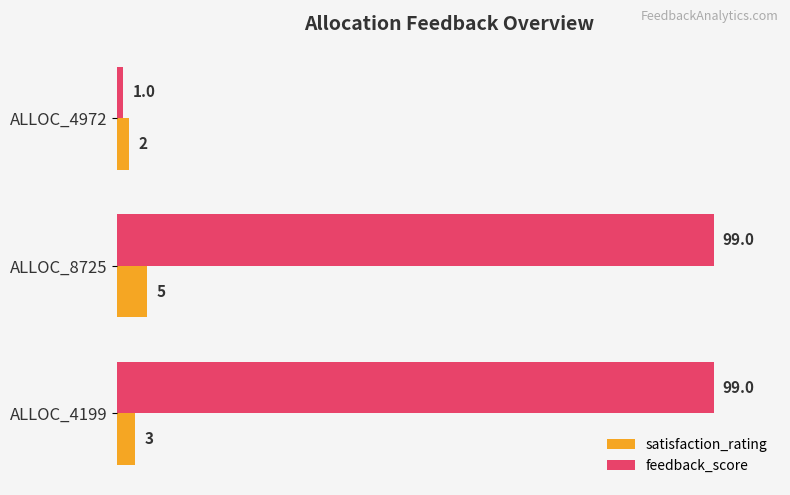

Count the satisfaction_rating values in the range 2 to 5.

3